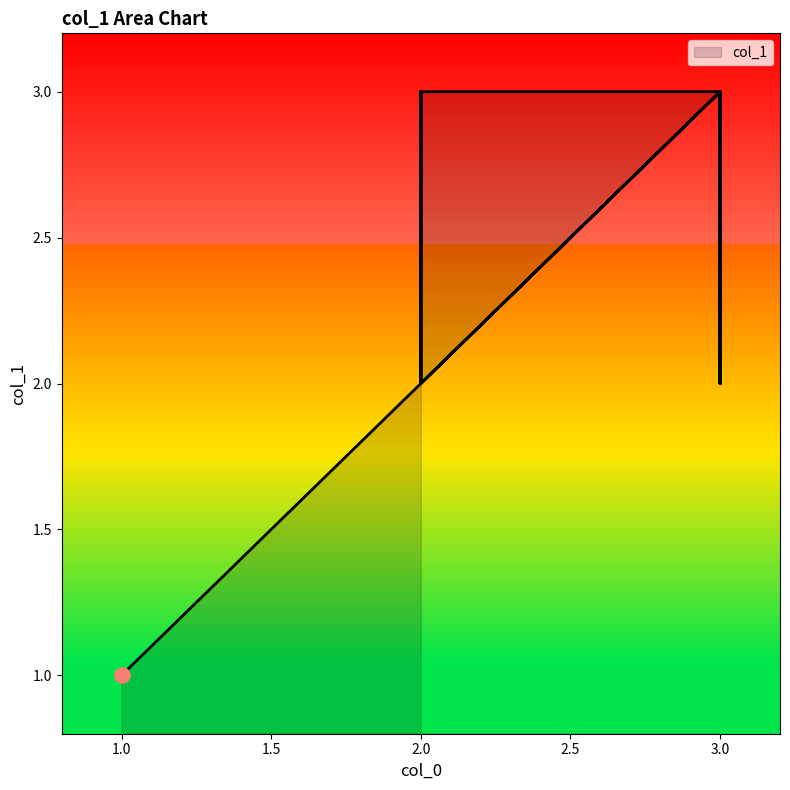

Which has a higher value, 3 or 2?

3